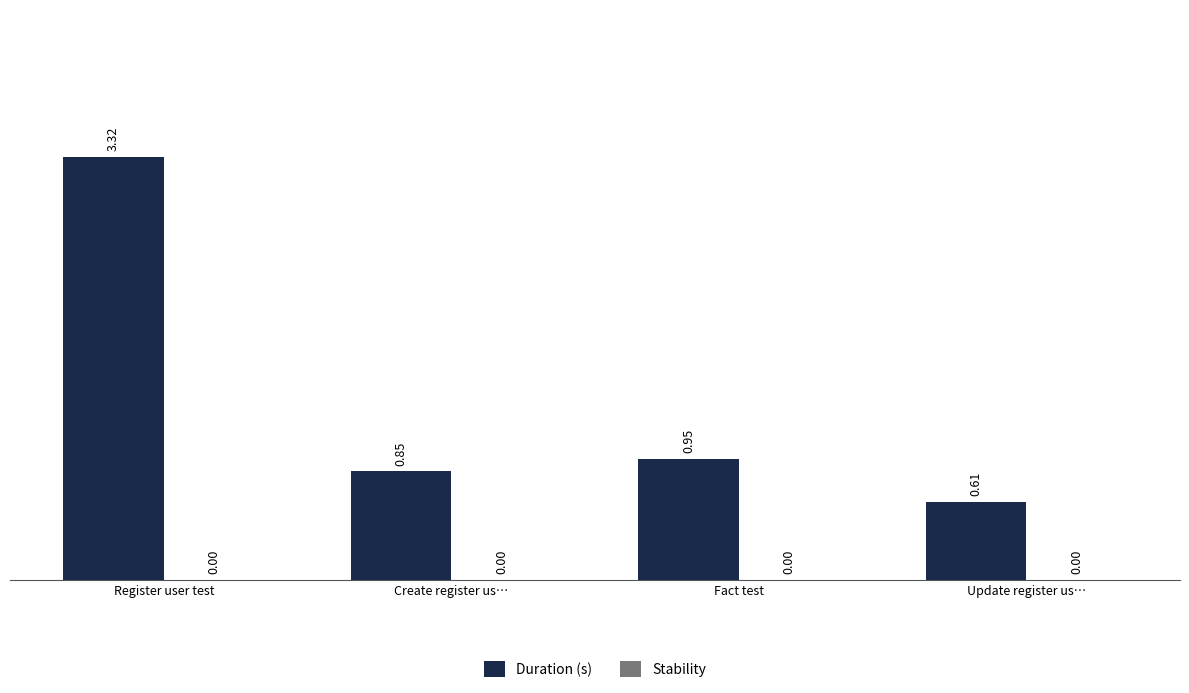

Where is the data nearest to the value 1?

Fact test